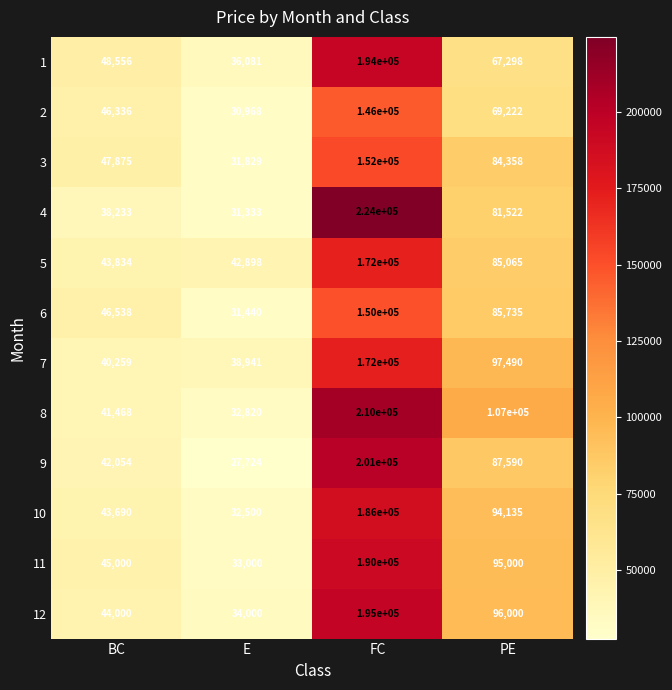

List the labels in order of 12 value, smallest first.

E, BC, PE, FC